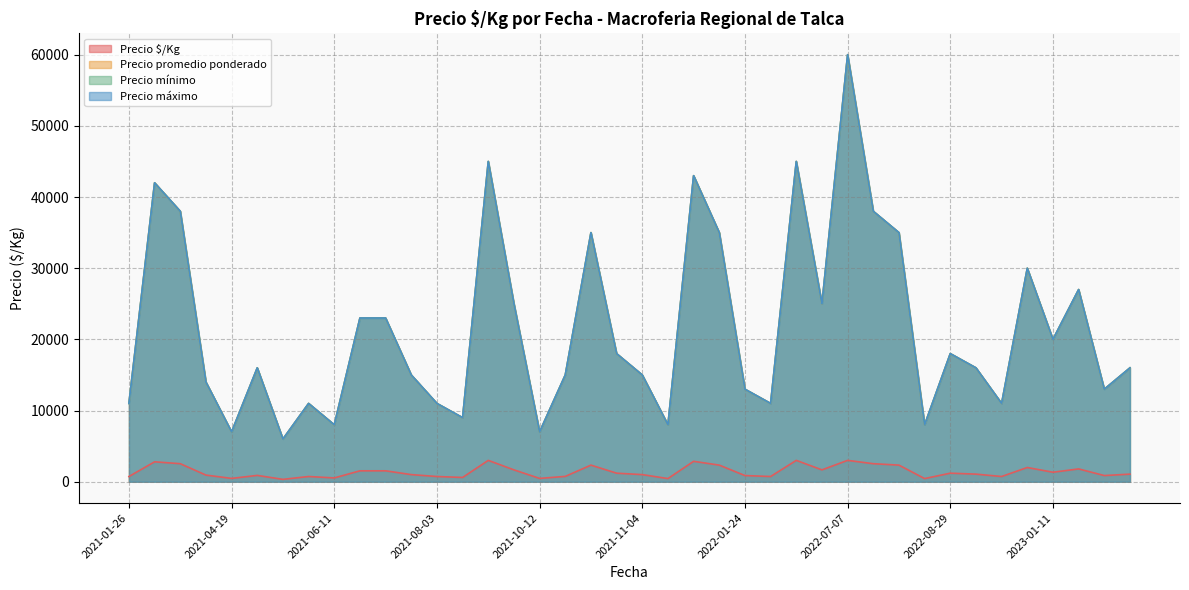

Does the chart display data point markers on the line(s)?

No